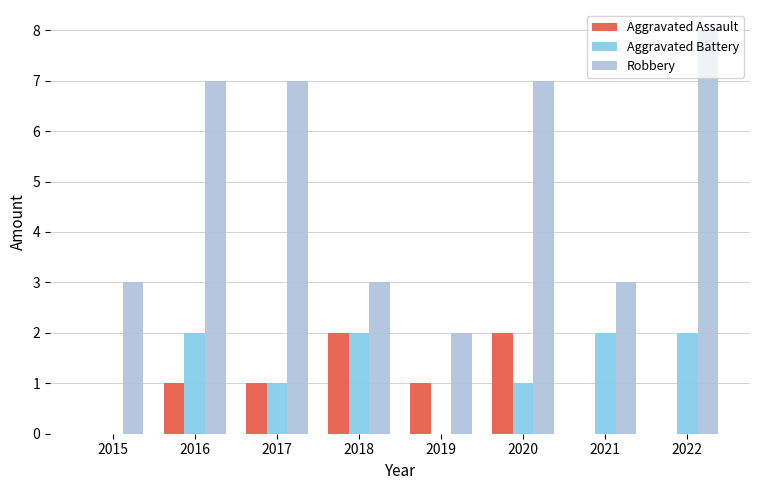

Are the bars horizontal?

No